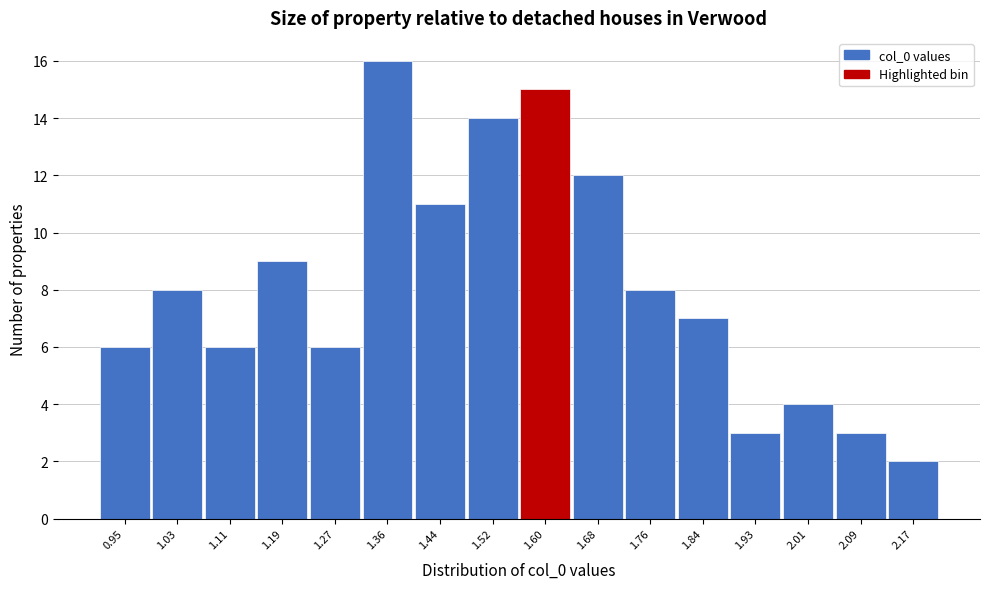

Reading left to right, what are all the values shown in this chart?

0.95=6	1.03=8	1.11=6	1.19=9	1.27=6	1.36=16	1.44=11	1.52=14	1.60=15	1.68=12	1.76=8	1.84=7	1.93=3	2.01=4	2.09=3	2.17=2